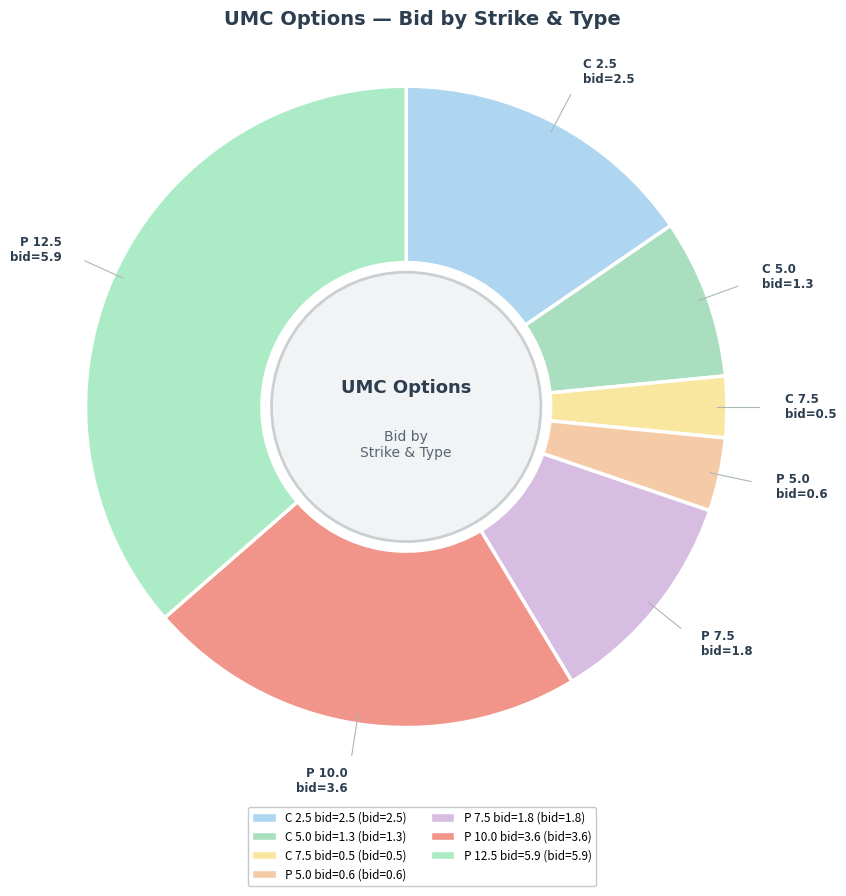

How many slices are in this pie chart?

7